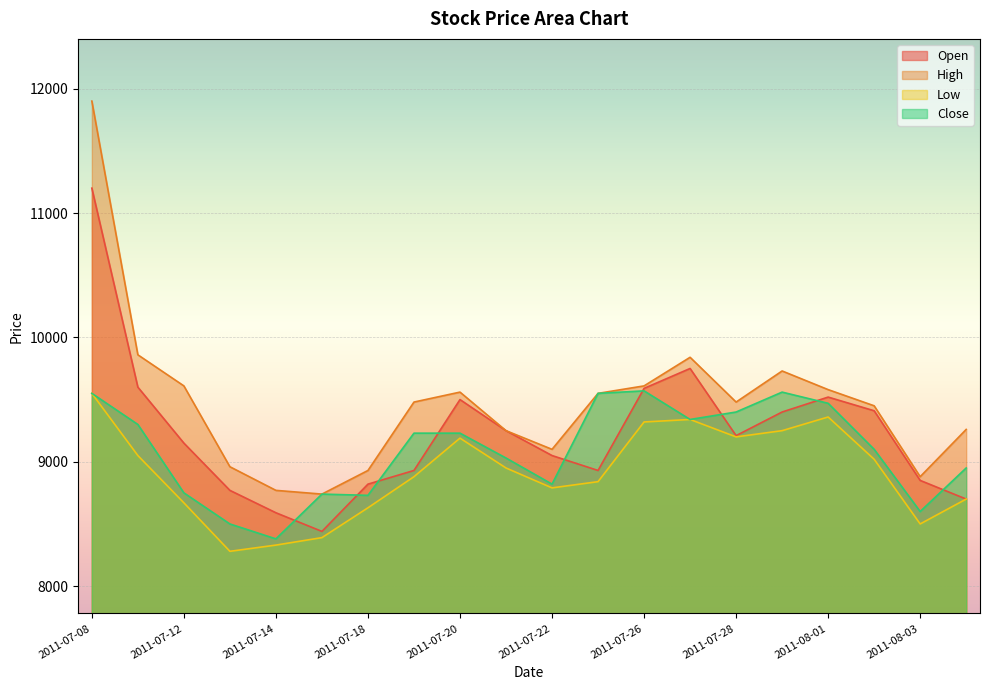

How many data points in Open are above 9210?

9